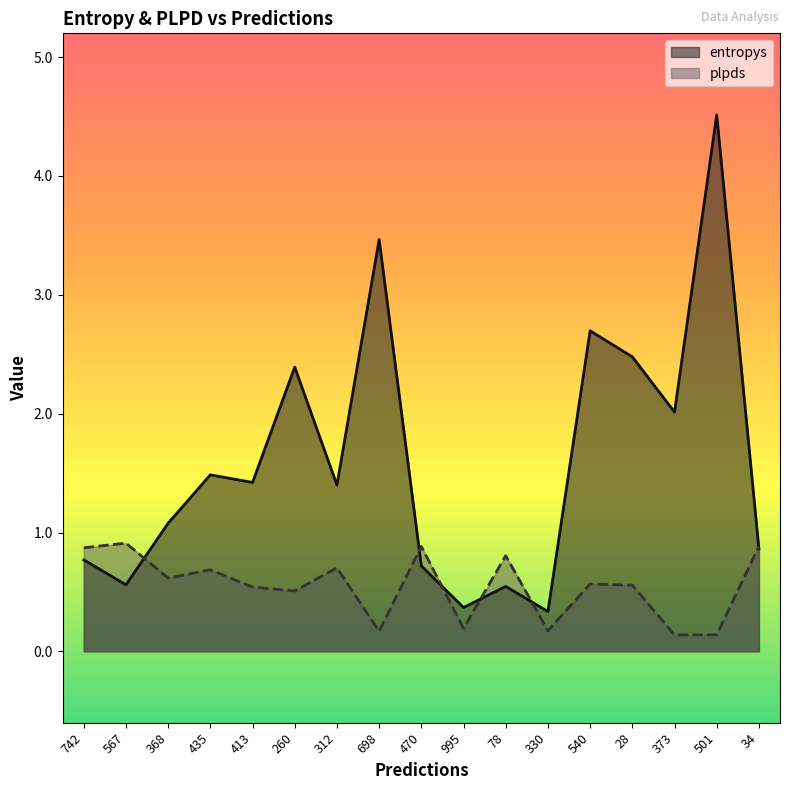

Reading left to right, extract all data points from this chart.

entropys: 742=0.8	567=0.6	368=1.1	435=1.5	413=1.4	260=2.4	312=1.4	698=3.5	470=0.7	995=0.4	78=0.5	330=0.3	540=2.7	28=2.5	373=2.0	501=4.5	34=0.9
plpds: 742=0.9	567=0.9	368=0.6	435=0.7	413=0.5	260=0.5	312=0.7	698=0.2	470=0.9	995=0.2	78=0.8	330=0.2	540=0.6	28=0.6	373=0.1	501=0.1	34=0.9